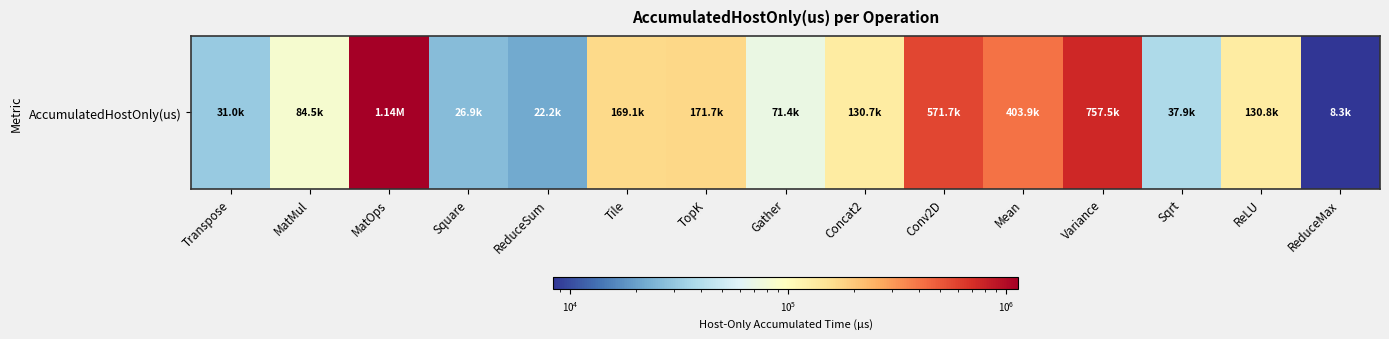

What is the smallest value displayed?

8334.9